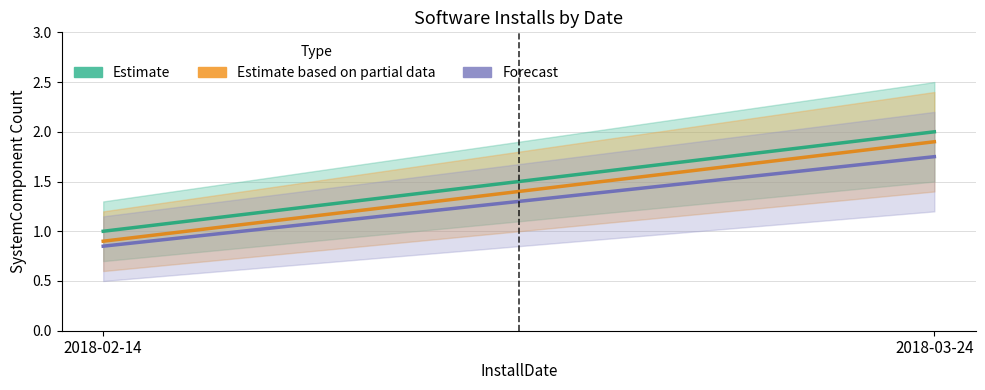

How many distinct data groups are displayed?

3